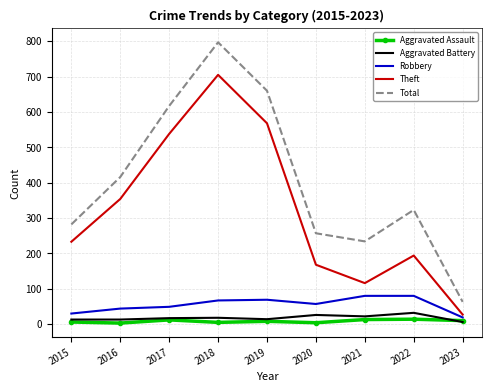

What is the difference between the highest and lowest values at 2021?

221